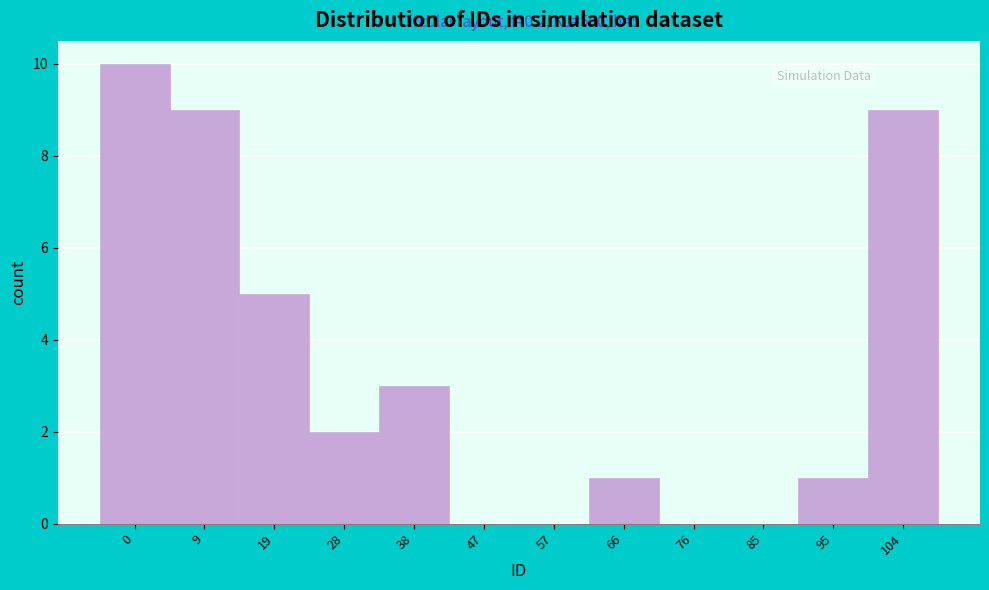

Reading right to left, extract all data points from this chart.

104=9	95=1	85=0	76=0	66=1	57=0	47=0	38=3	28=2	19=5	9=9	0=10